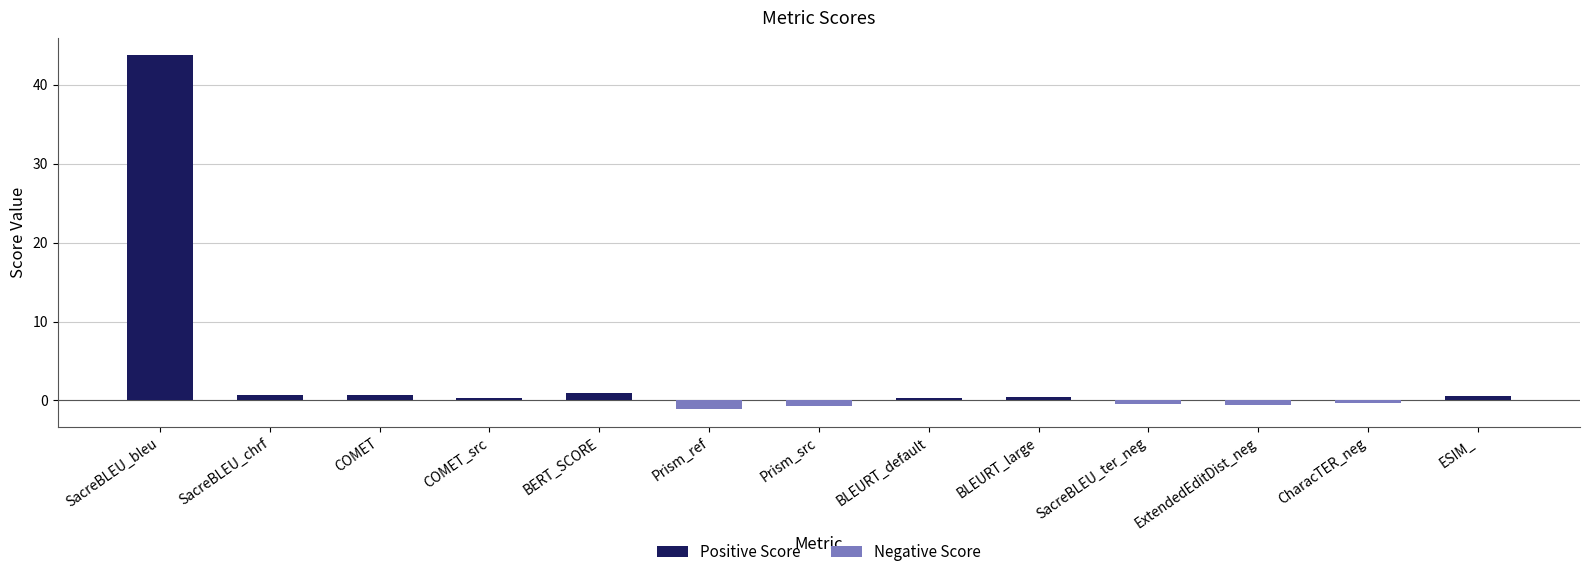

What is the smallest value displayed?

-1.1